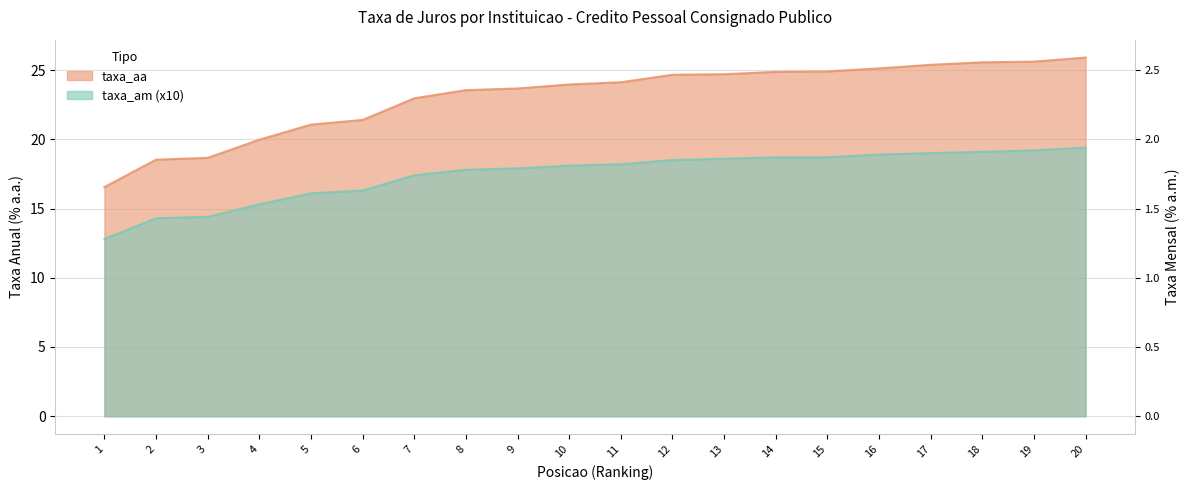

Which label corresponds to the largest value in the chart?

20